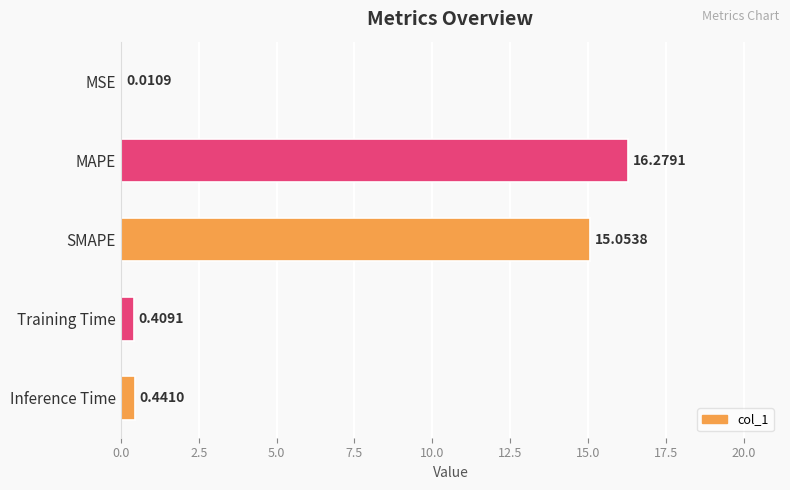

Between MAPE and Inference Time, which is larger?

MAPE